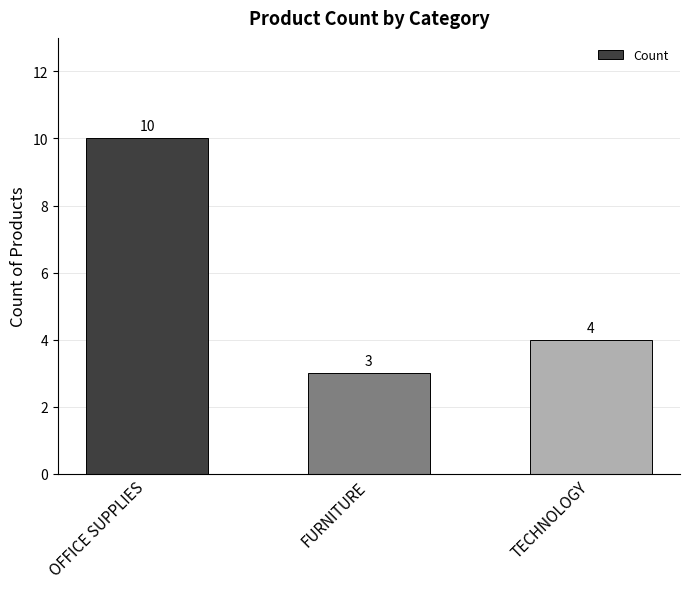

What is the minimum value shown in the chart?

3